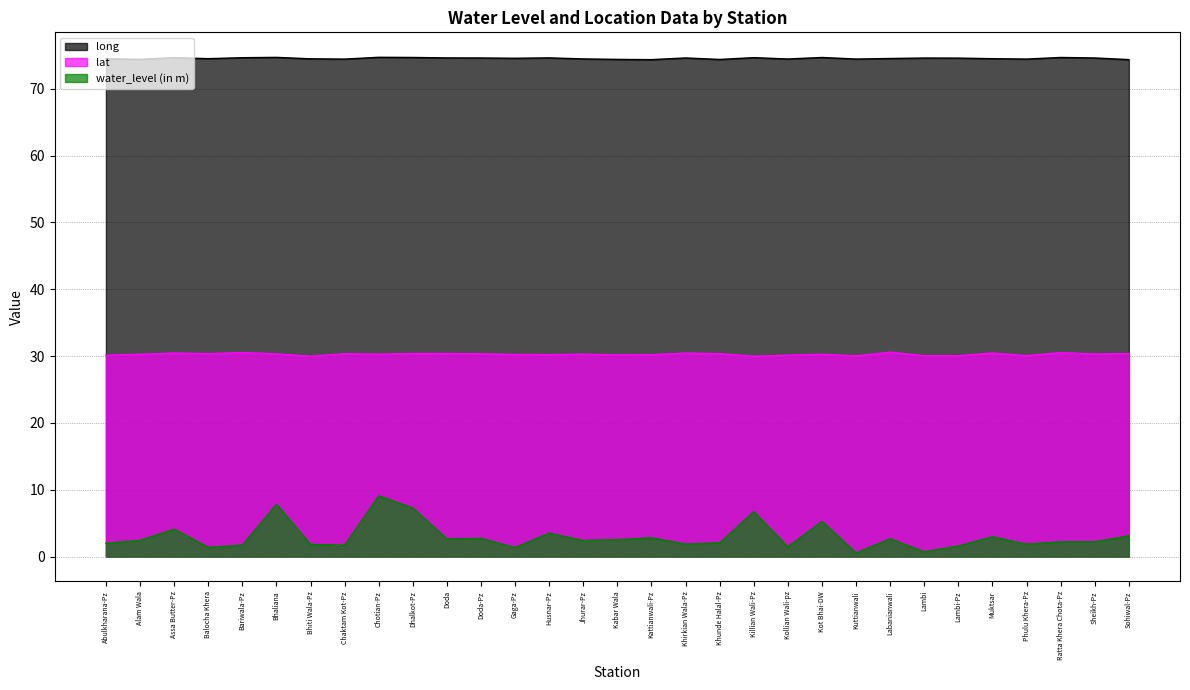

What is the minimum value shown in the chart?

0.5